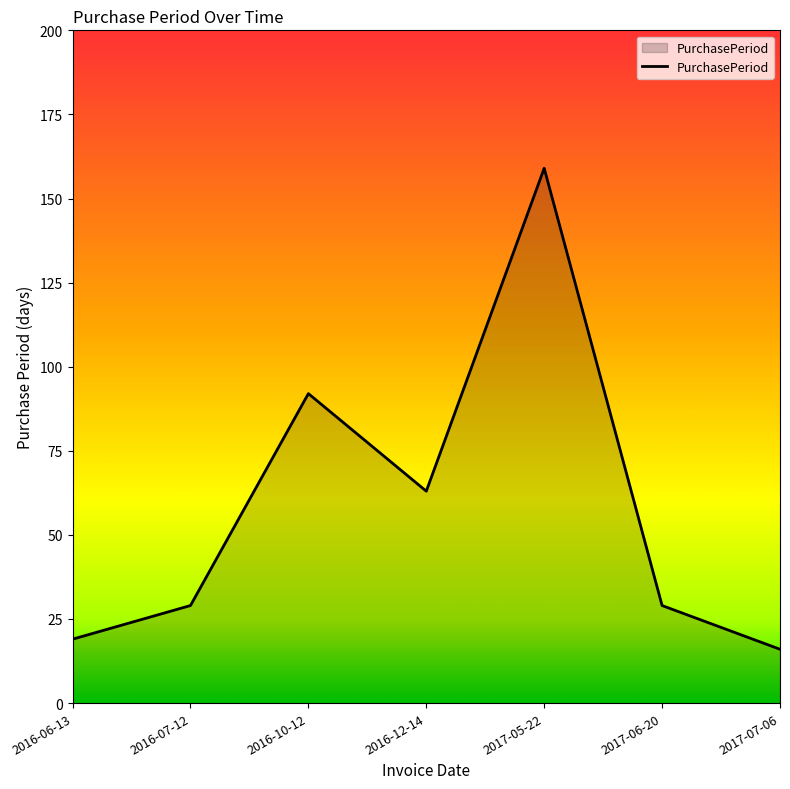

At which label is the value closest to 87?

2016-10-12